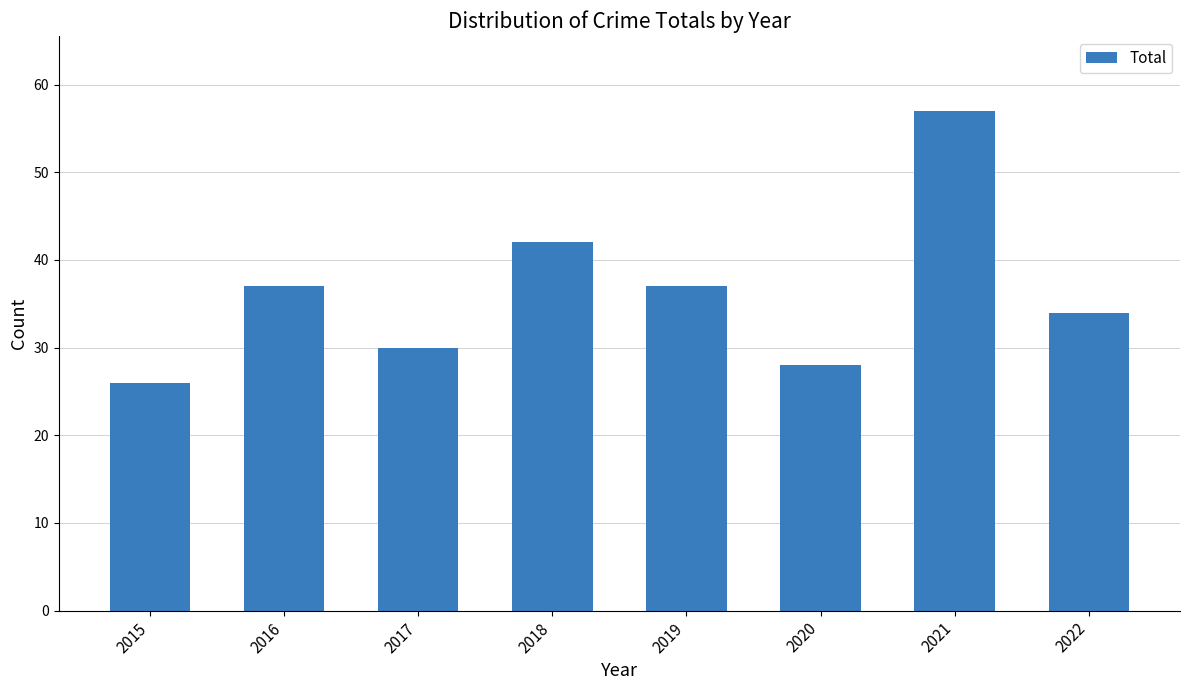

What is the change in value from 2015 to 2018?

+16